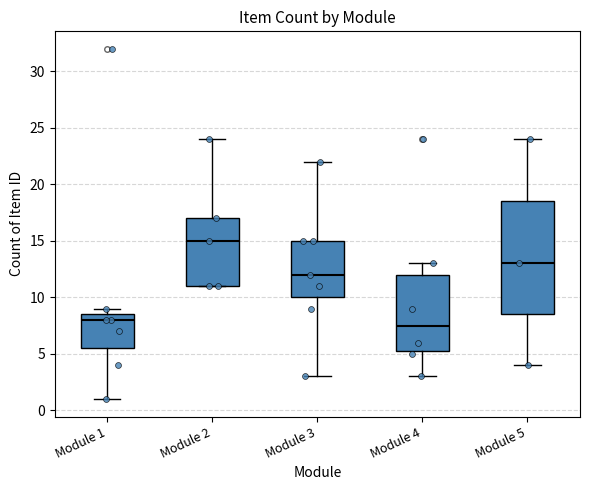

Reading left to right, read every box against the y-axis: the position of its median line, the range the box covers, and the ends of its whiskers. The values are not printed on the chart, so give them approximately, as read against the axis.

Module 1: median 8.0, box 5.5 to 8.5, whiskers 1.0 to 9.0
Module 2: median 15.0, box 11.0 to 17.0, whiskers 11.0 to 24.0
Module 3: median 12.0, box 10.0 to 15.0, whiskers 3.0 to 22.0
Module 4: median 7.5, box 5.5 to 12.0, whiskers 3.0 to 13.0
Module 5: median 13.0, box 8.5 to 18.5, whiskers 4.0 to 24.0